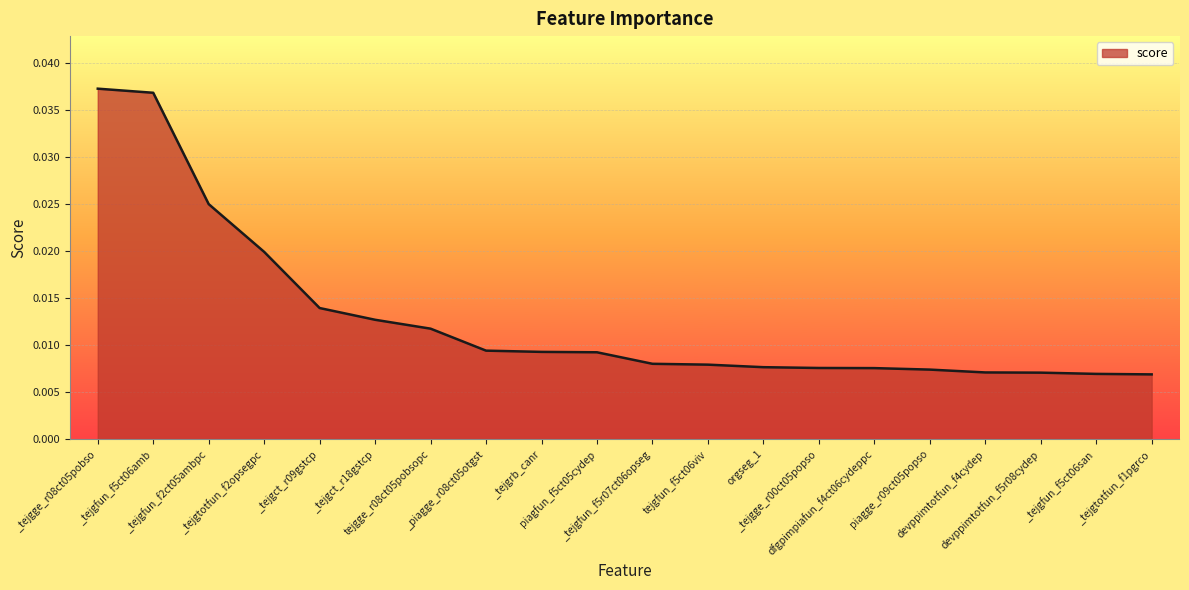

Is it true that the value at piagfun_f5ct05cydep is 0.0?

False